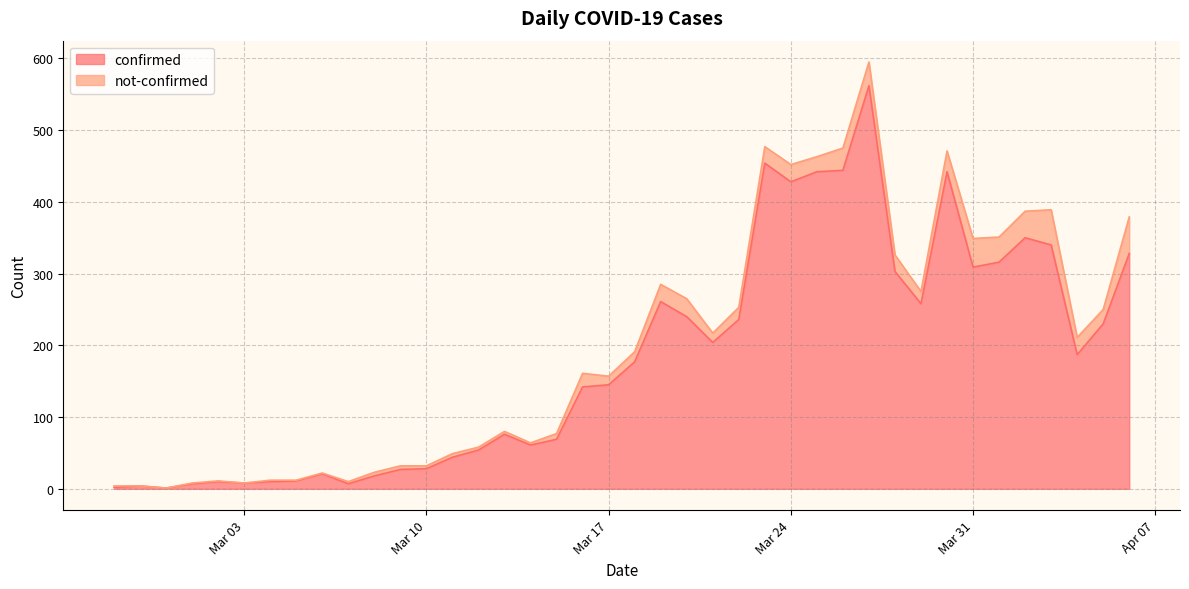

What is the label of the 19th point from the left?

2020-03-16